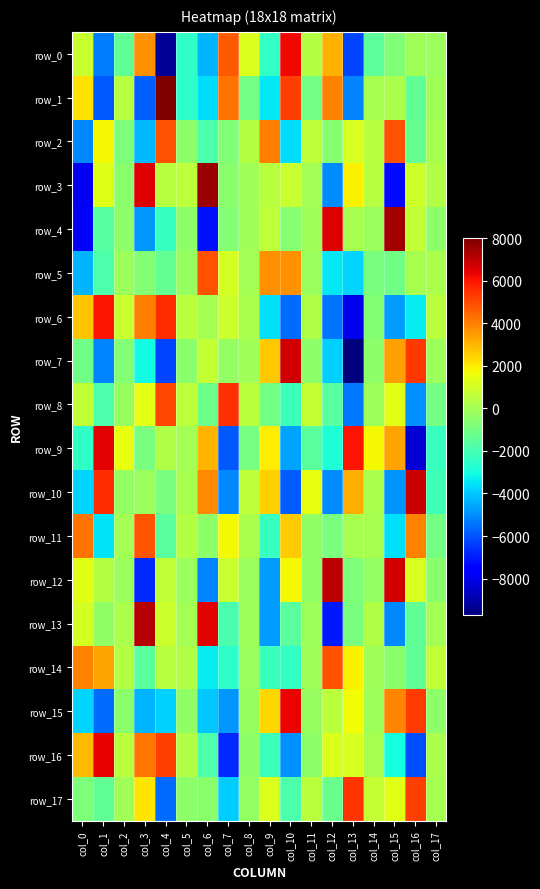

List the labels in order of row_5 value, smallest first.

col_0, col_13, col_12, col_1, col_4, col_15, col_14, col_3, col_5, col_11, col_2, col_8, col_16, col_17, col_7, col_10, col_9, col_6